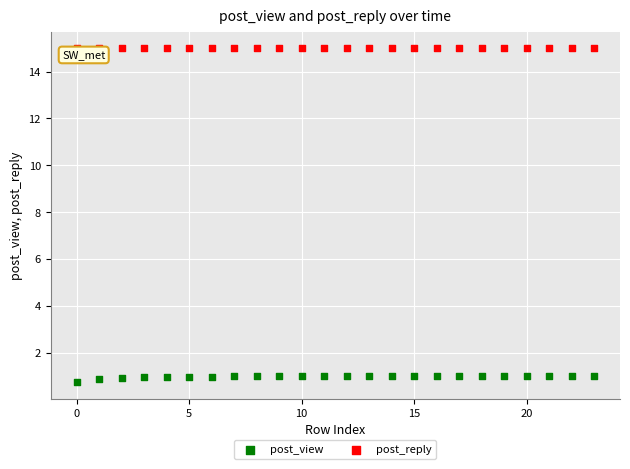

Which series contains the highest Y value?

post_reply